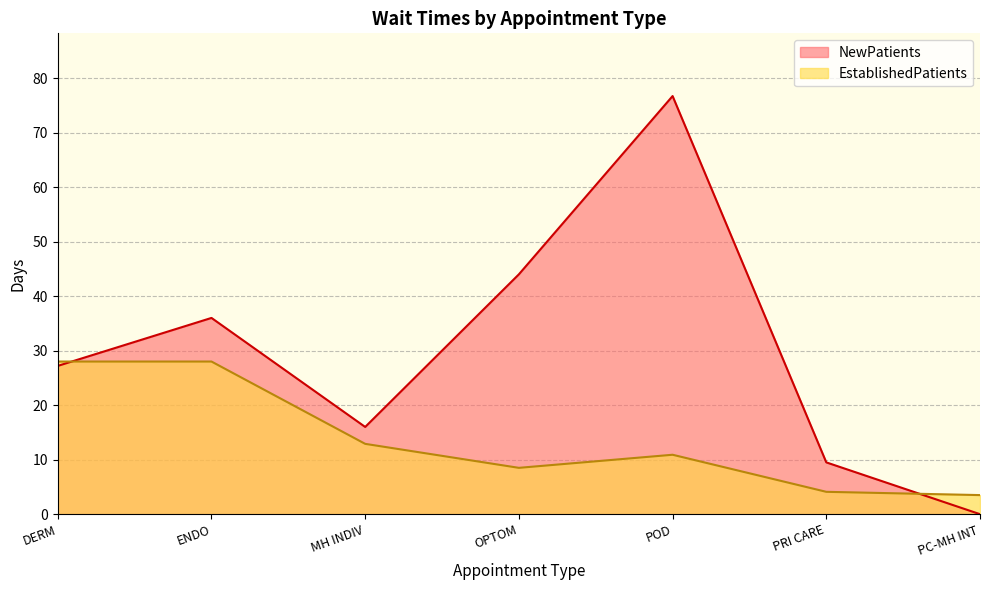

Reading left to right, extract all data points from this chart.

NewPatients: 27.2	36.0	16.0	44.0	76.7	9.5	0.0
EstablishedPatients: 28.0	28.0	12.9	8.5	10.9	4.1	3.5